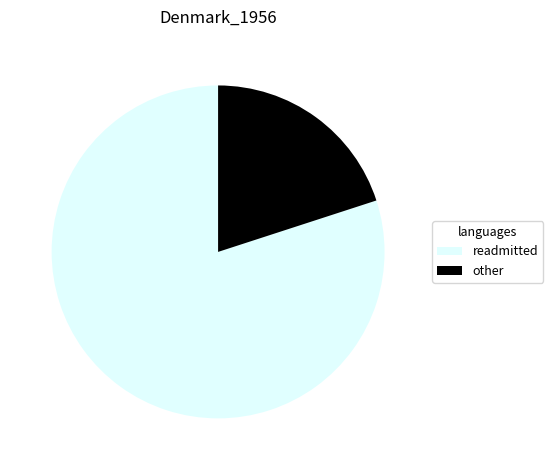

Do other and readmitted together represent more than half of the pie?

Yes